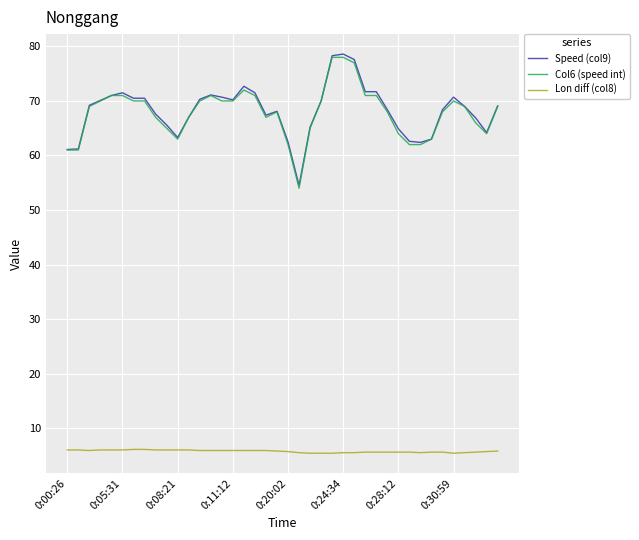

What is the minimum value shown in the chart?

5.4